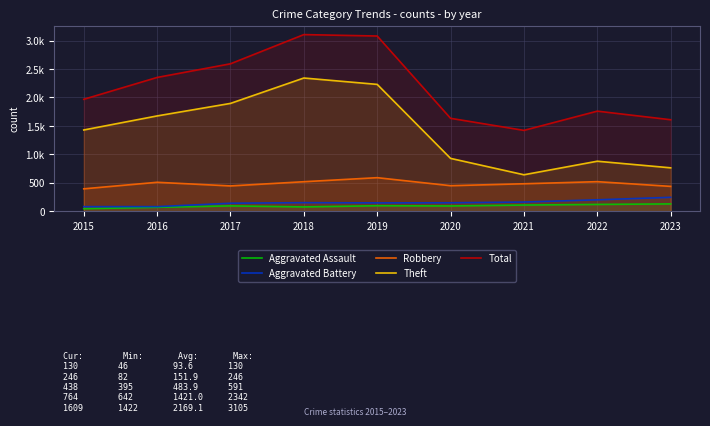

True or false: Theft has more than 0 points higher than both neighbors.

True